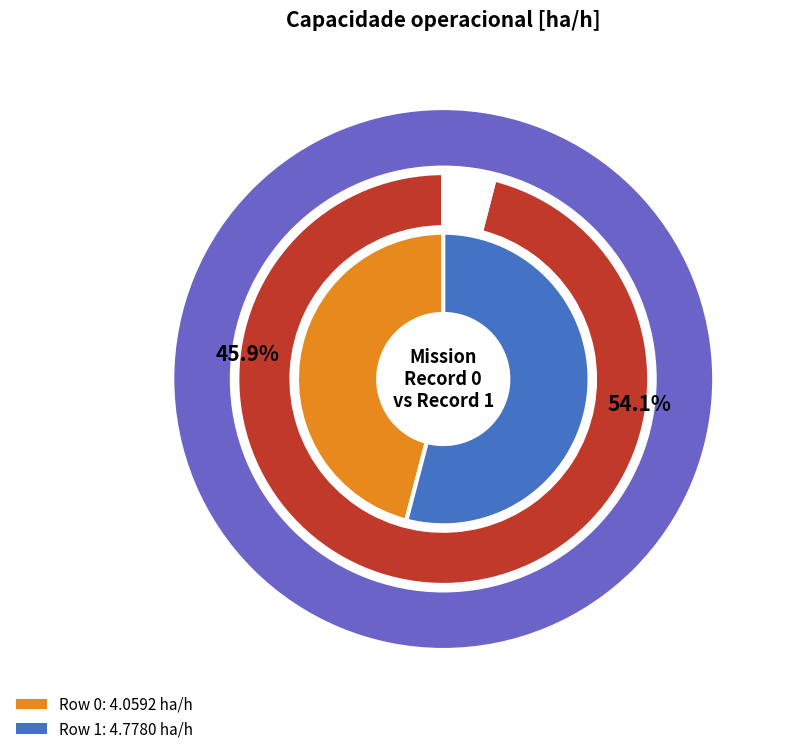

Rank the categories by value from lowest to highest.

0, 1